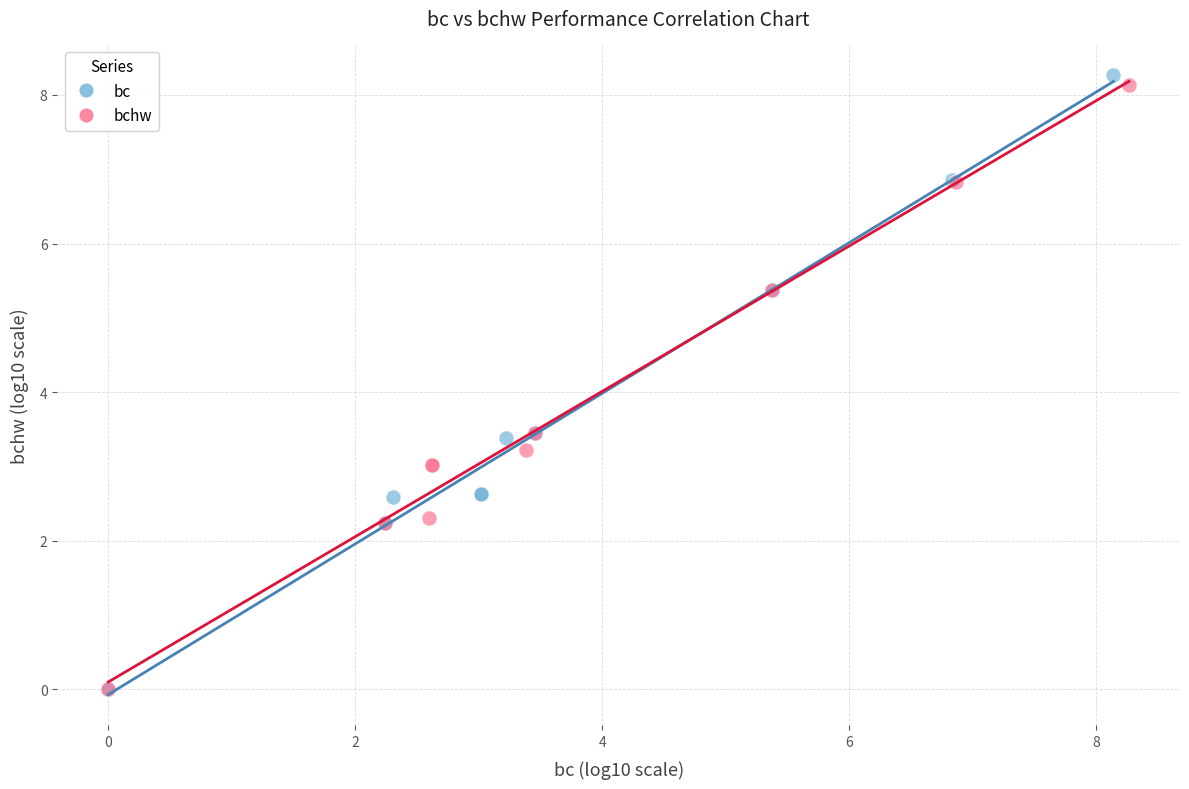

What are all the series names shown in the legend?

bc, bchw